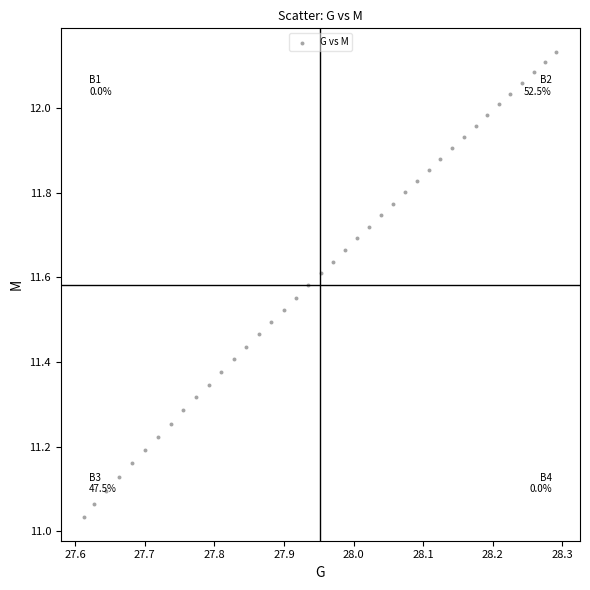

What is the range of X values (max minus min)?

0.7